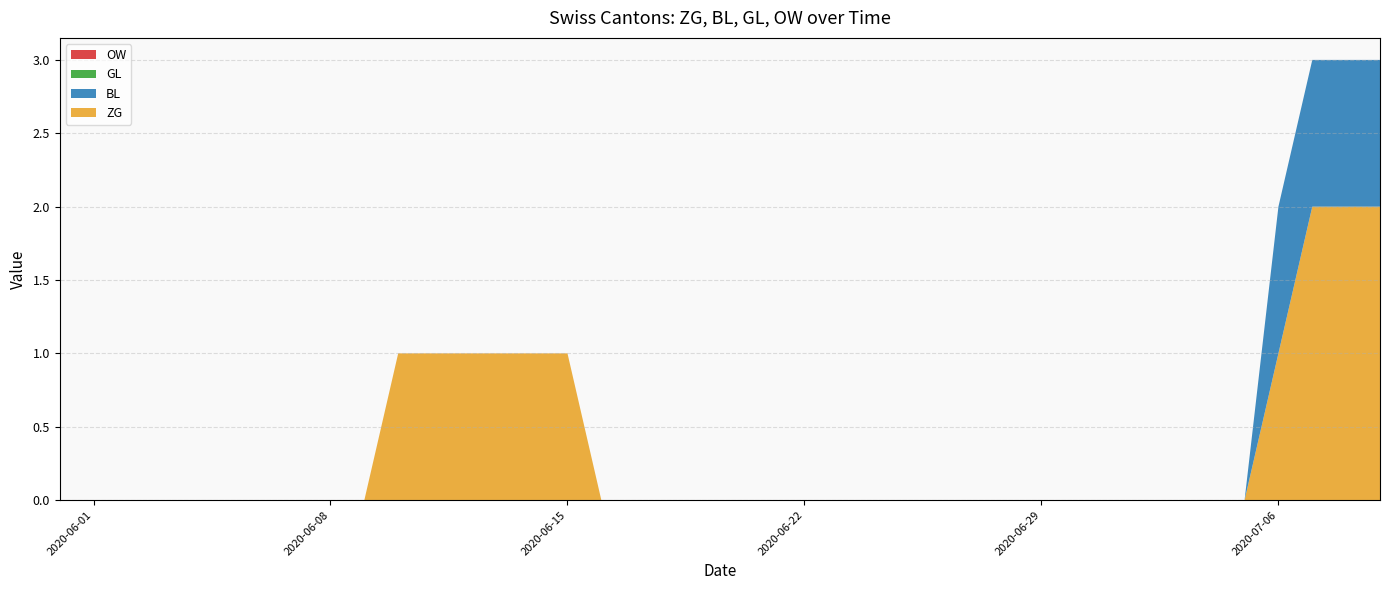

Reading left to right, what are all the values shown in this chart?

ZG: 0	0	0	0	0	0	0	0	0	0	1	1	1	1	1	1	0	0	0	0	0	0	0	0	0	0	0	0	0	0	0	0	0	0	0	0	1	2	2	2
BL: 0	0	0	0	0	0	0	0	0	0	0	0	0	0	0	0	0	0	0	0	0	0	0	0	0	0	0	0	0	0	0	0	0	0	0	0	1	1	1	1
GL: 0	0	0	0	0	0	0	0	0	0	0	0	0	0	0	0	0	0	0	0	0	0	0	0	0	0	0	0	0	0	0	0	0	0	0	0	0	0	0	0
OW: 0	0	0	0	0	0	0	0	0	0	0	0	0	0	0	0	0	0	0	0	0	0	0	0	0	0	0	0	0	0	0	0	0	0	0	0	0	0	0	0